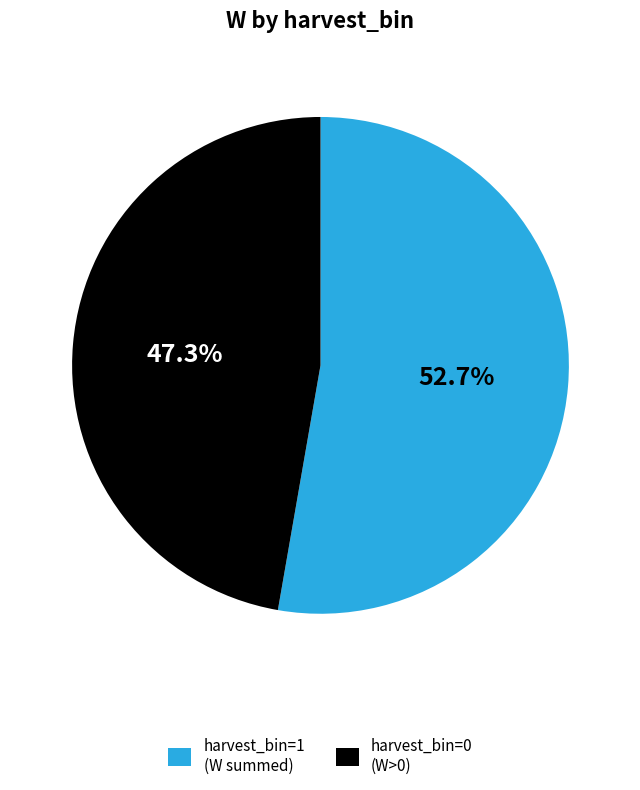

How many segments does this pie chart have?

2